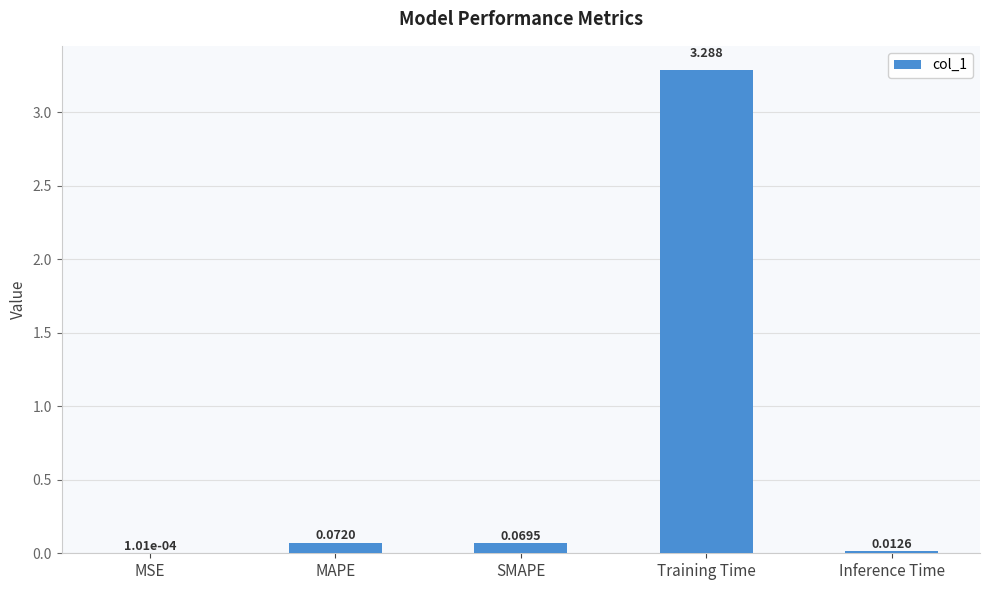

Which has a higher value, MAPE or Training Time?

Training Time